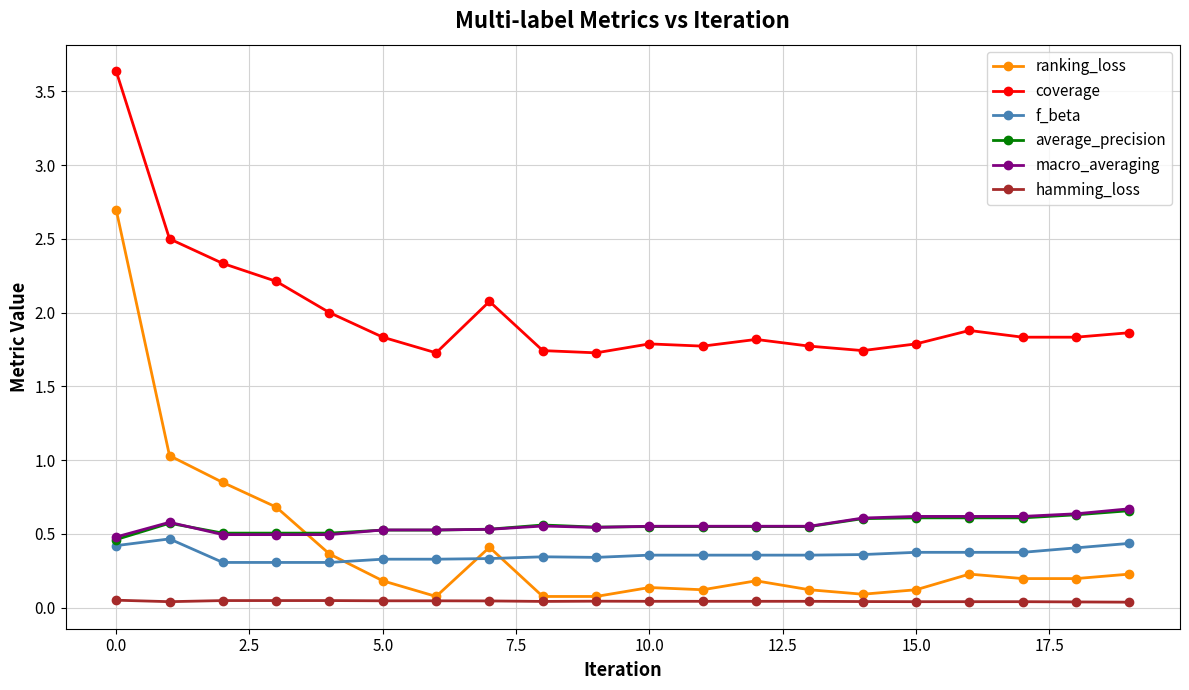

True or false: coverage and f_beta intersect in this chart.

False